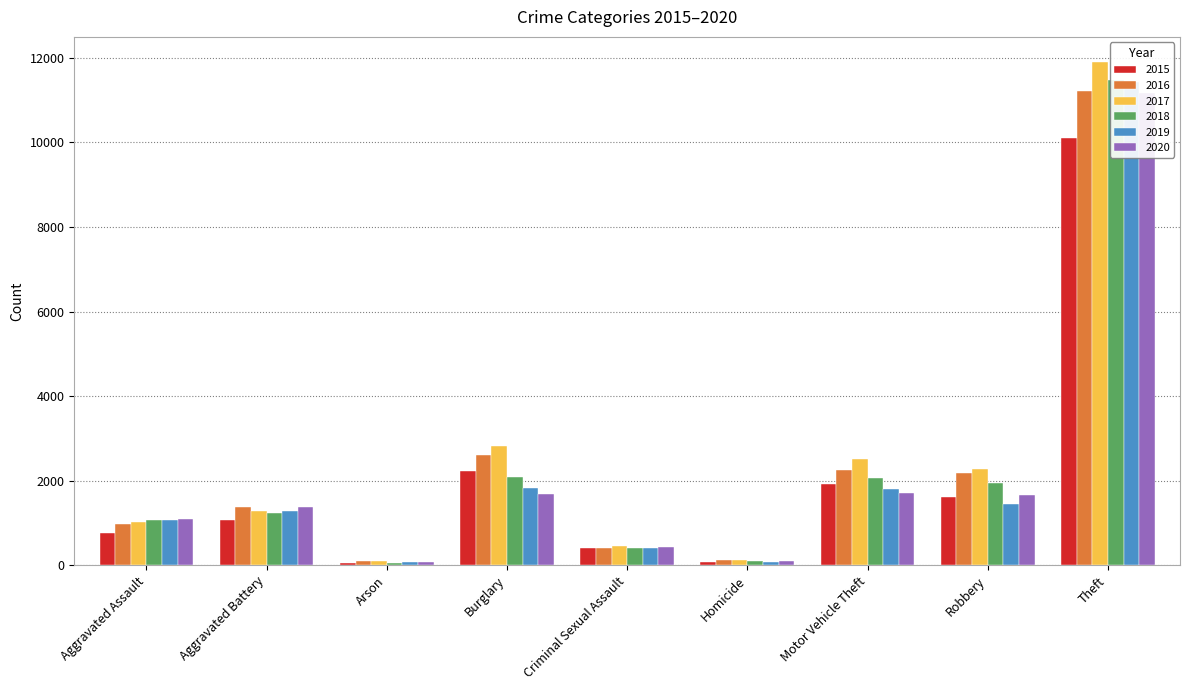

Between Aggravated Battery and Arson, which series saw the biggest shift?

2020